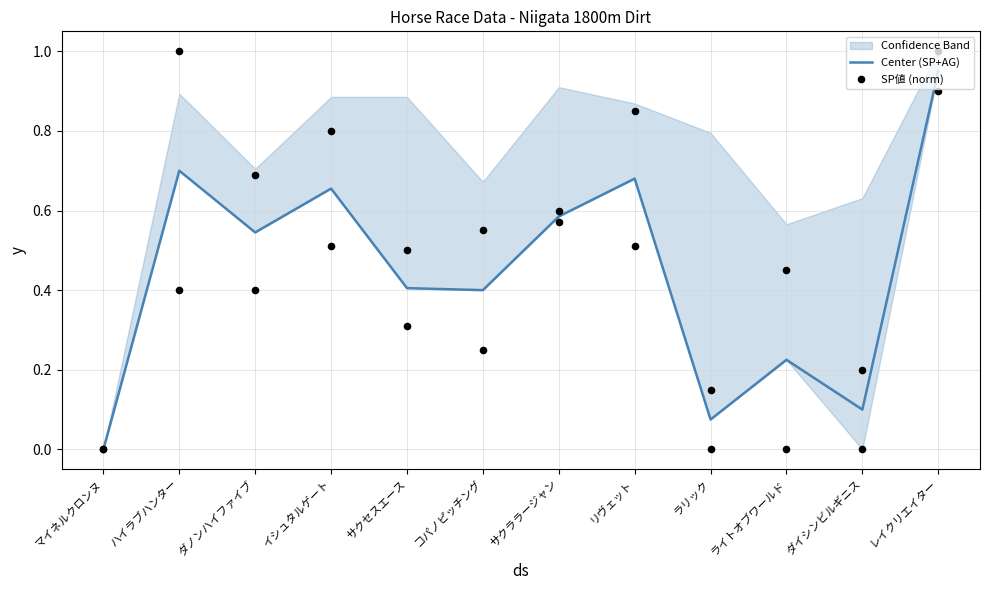

Is the value of SP値 (norm) at ライトオブワールド greater than the value of Center (SP+AG) at レイクリエイター?

No